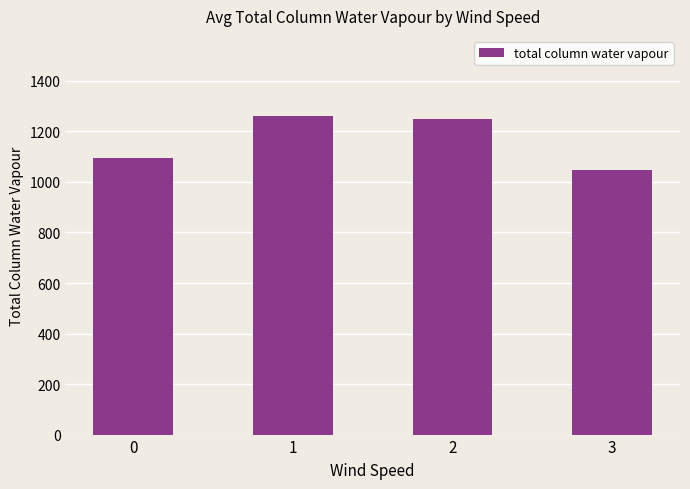

What is the minimum value shown in the chart?

1046.9